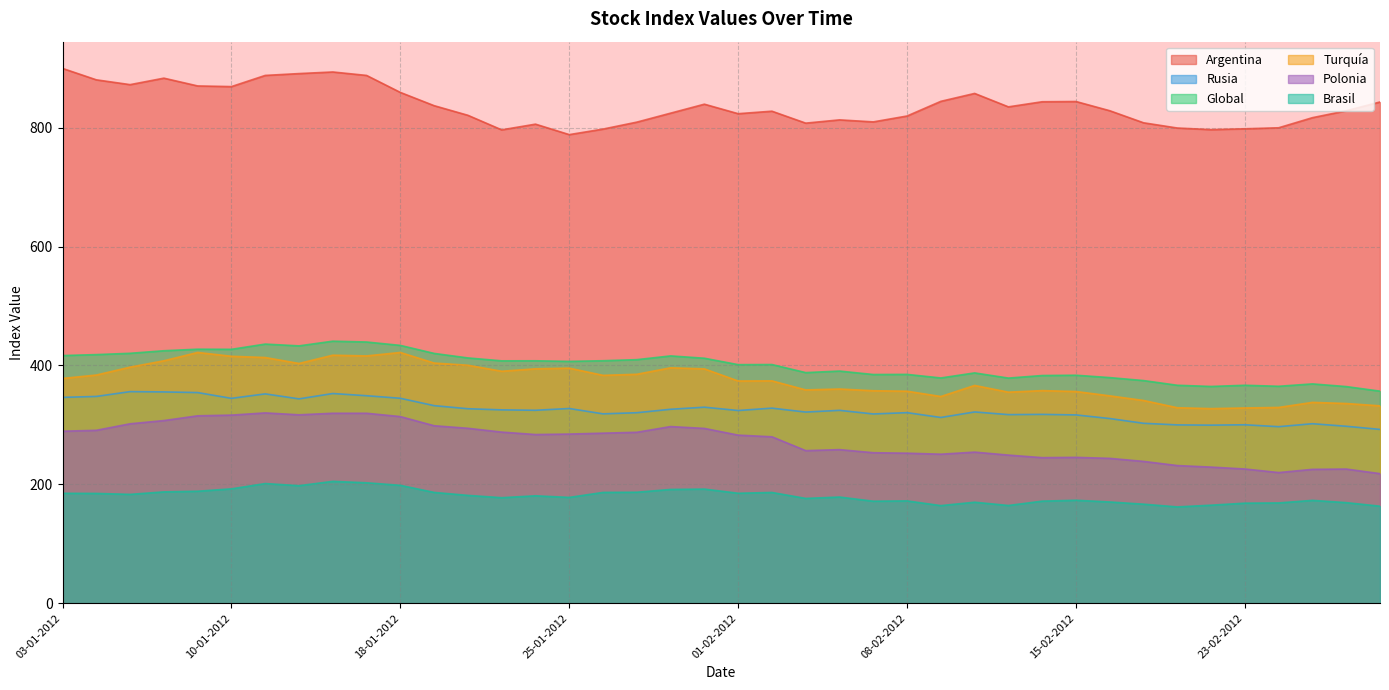

What is the average value of the Brasil series?

180.1